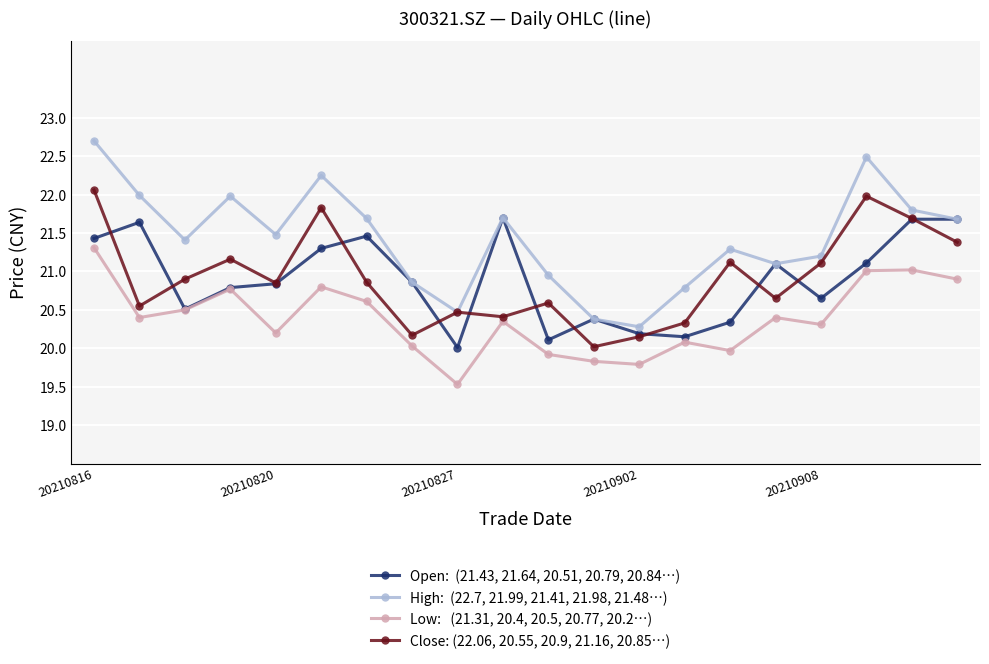

What is the maximum value shown in the chart?

22.7